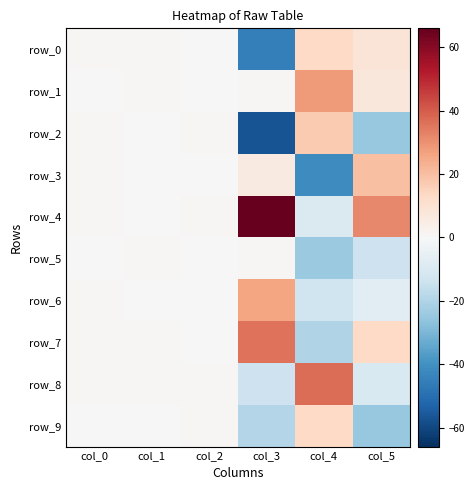

At how many categories does at least one series exceed 64?

1